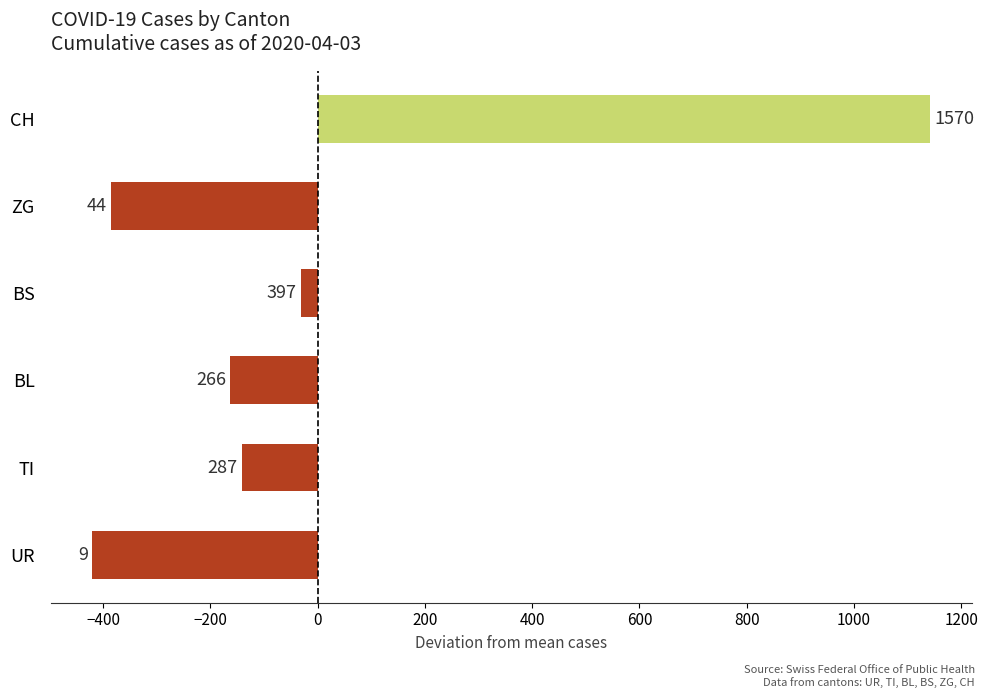

Does the chart contain any negative values?

Yes